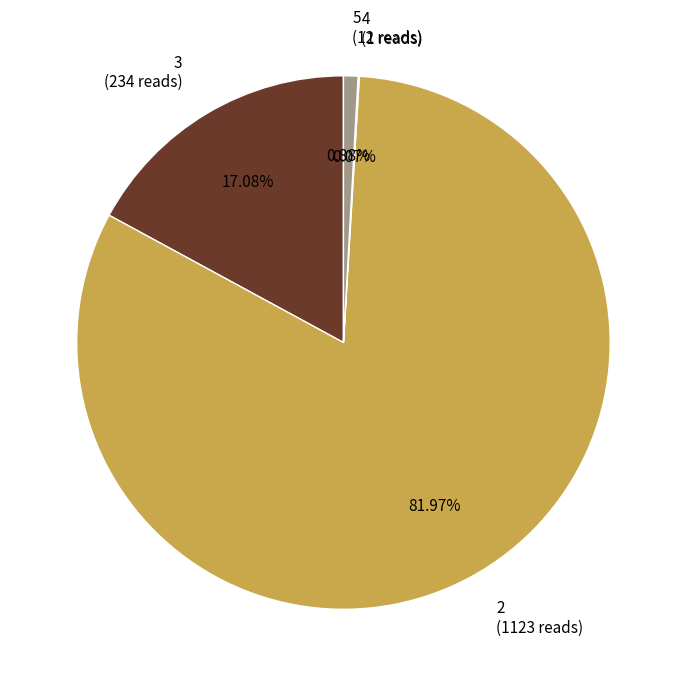

Approximately how many times larger is the value at 2 (1123 reads) compared to 5 (12 reads)?

93.6